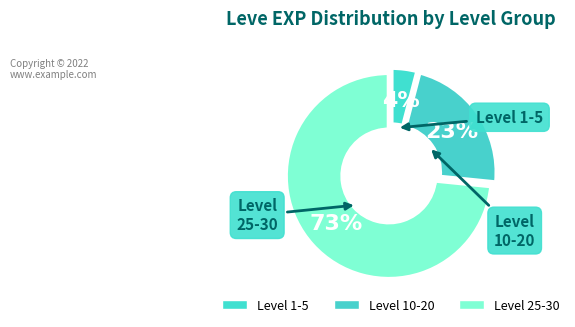

Does Level 5 represent more than half of the total?

No